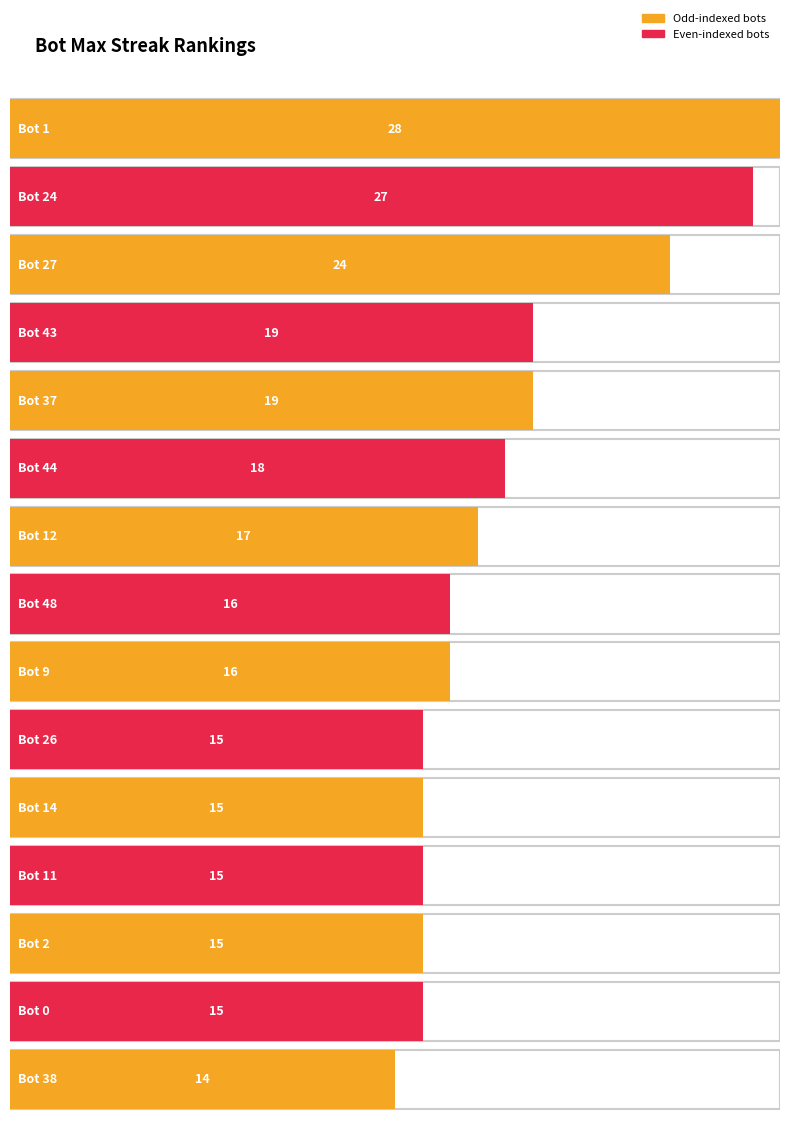

What position from the left is Bot 9?

9